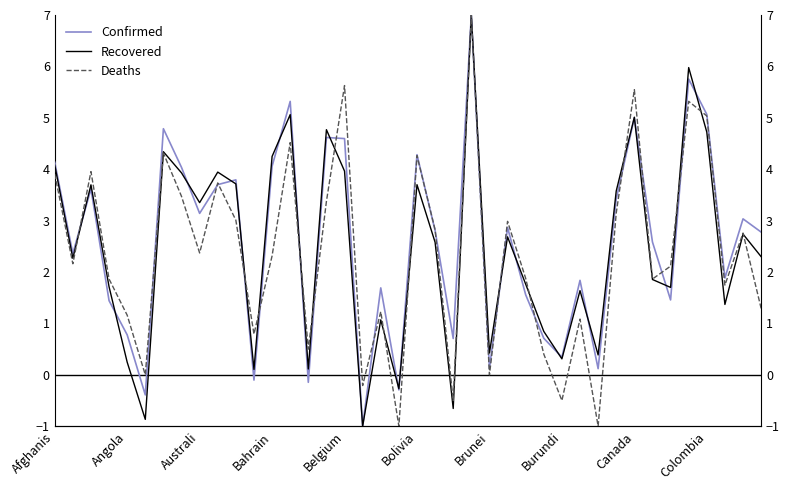

What are all the series names shown in the legend?

Confirmed, Recovered, Deaths